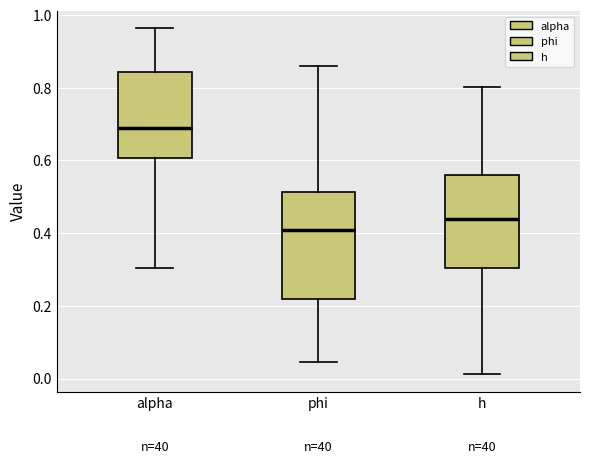

Reading left to right, transcribe this box plot: for each box, give where its median line is, the range the box spans, and where its two whiskers end, as read against the y-axis. The values are not printed on the chart, so give them approximately, as read against the axis.

alpha: median 0.70, box 0.60 to 0.84, whiskers 0.30 to 0.96
phi: median 0.40, box 0.22 to 0.52, whiskers 0.04 to 0.86
h: median 0.44, box 0.30 to 0.56, whiskers 0.02 to 0.80